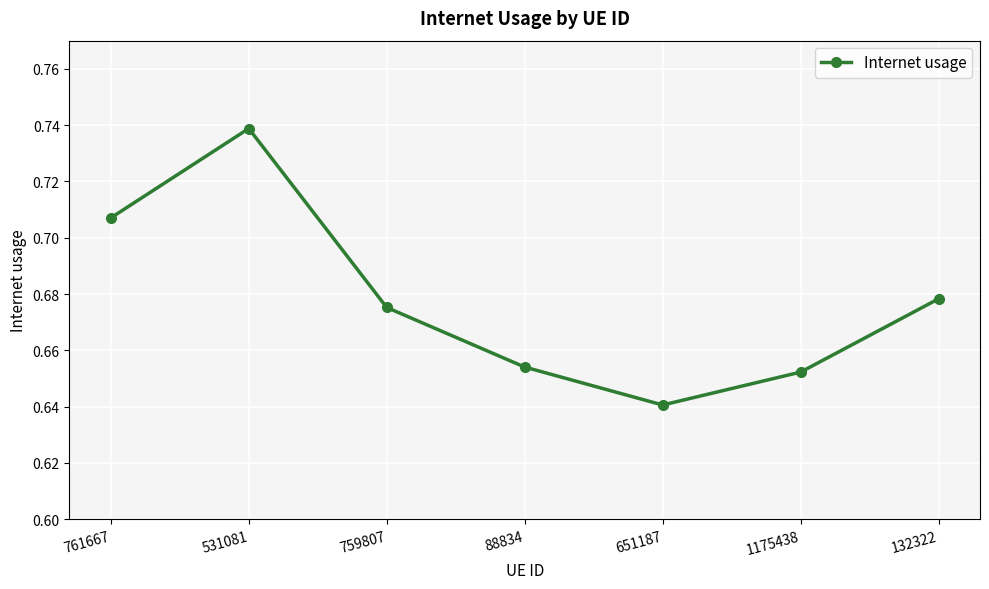

True or false: there are more than 2 points higher than both neighbors.

False